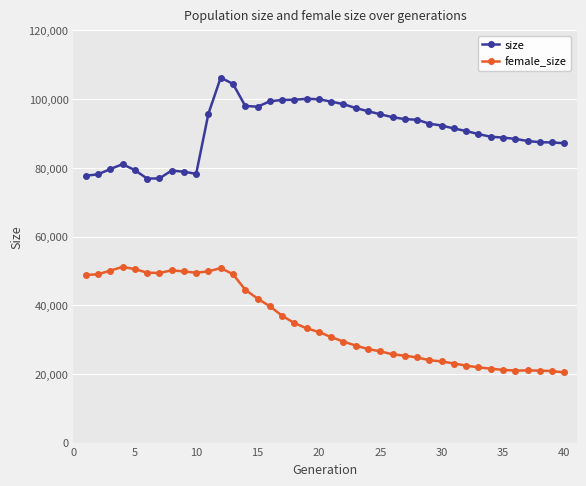

List the series in order of their overall mean, lowest first.

female_size, size